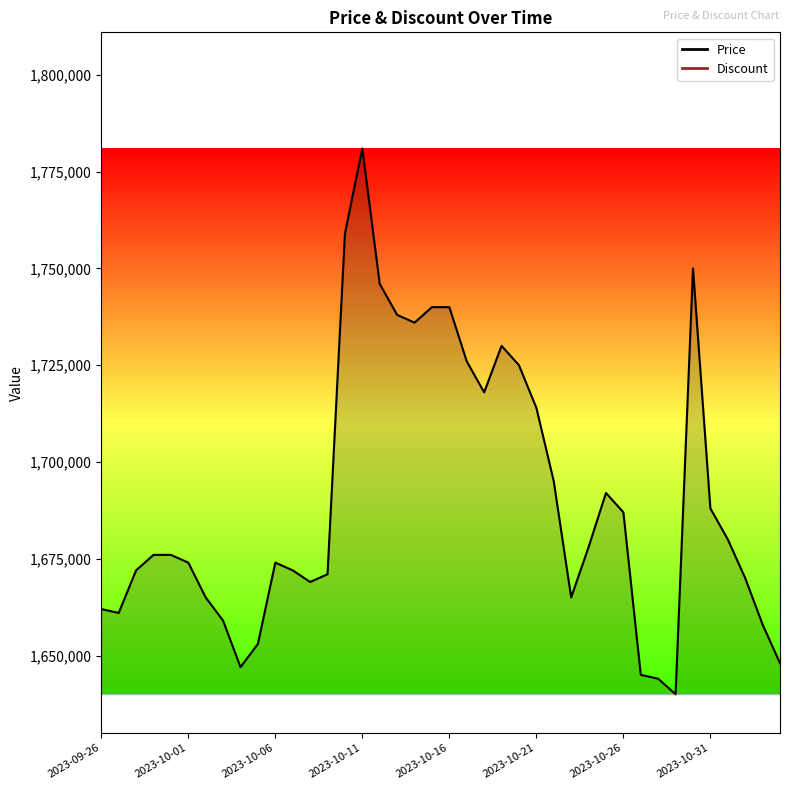

True or false: the data shows 2503692 at 2023-10-28.

False